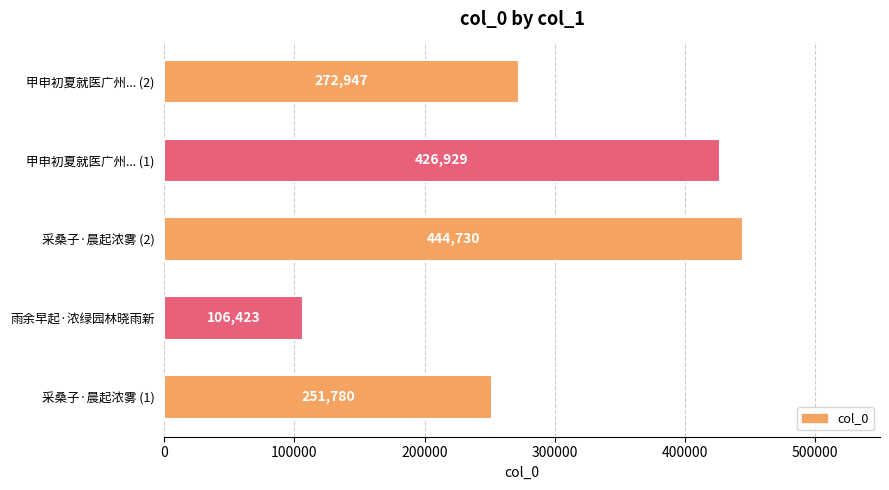

Rank the categories by value from highest to lowest.

采桑子·晨起浓雾 (2), 甲申初夏就医广州... (1), 甲申初夏就医广州... (2), 采桑子·晨起浓雾 (1), 雨余早起·浓绿园林晓雨新